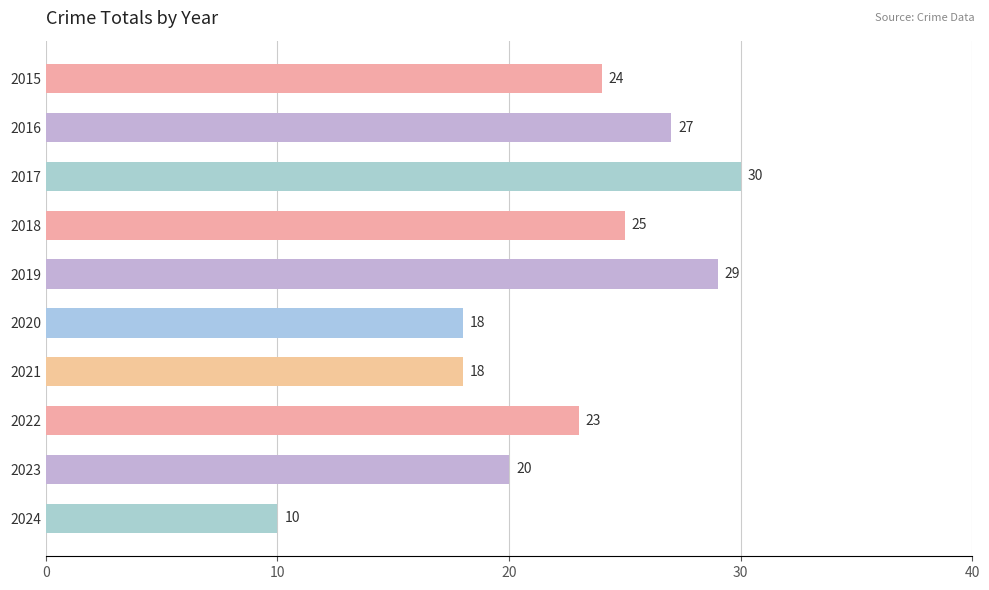

What is the value of the 9th bar from the top?

20